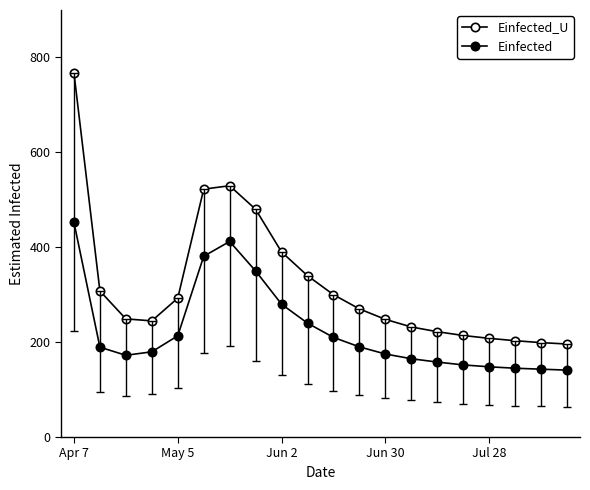

True or false: Einfected_U and Einfected intersect in this chart.

False